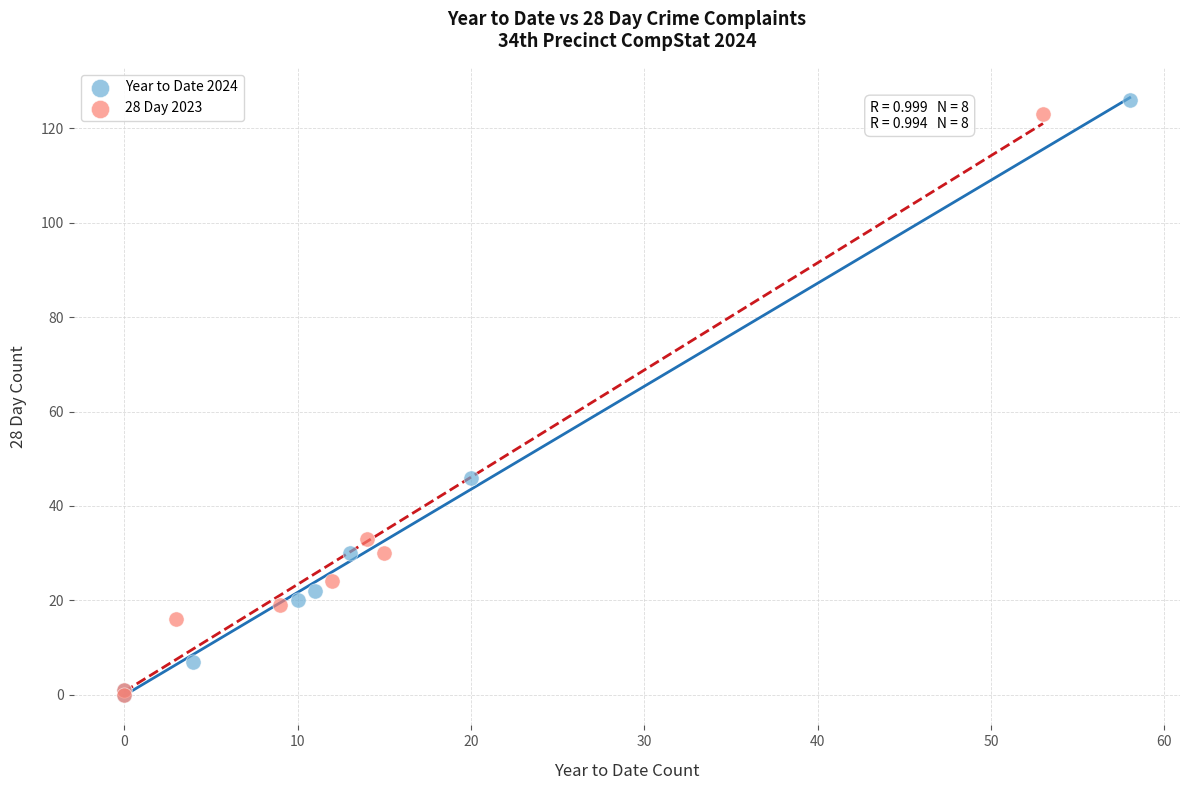

What are all the series names shown in the legend?

Year to Date 2024, 28 Day 2023